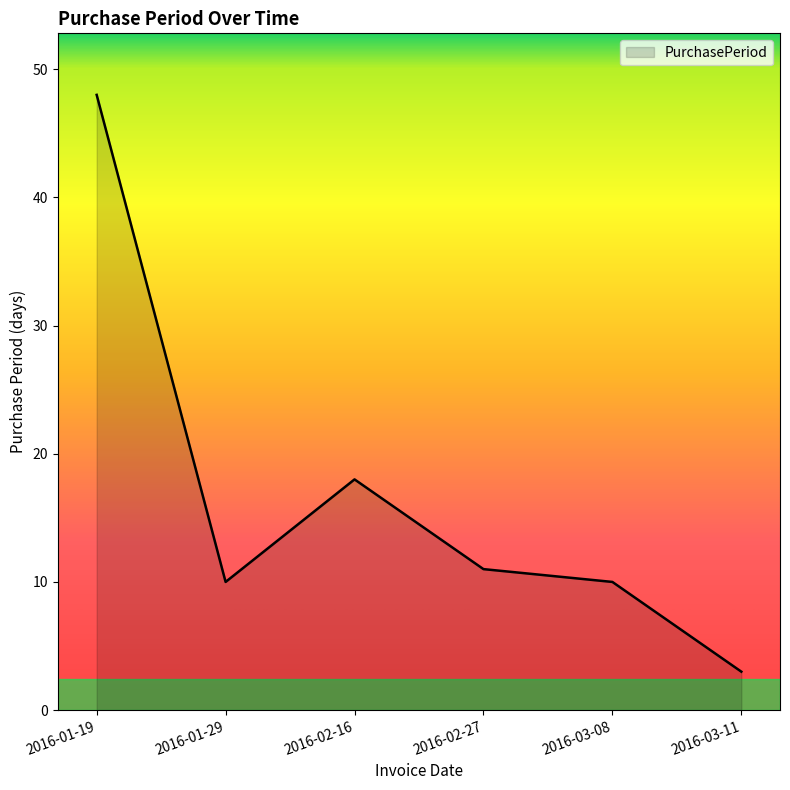

Reading left to right, extract all data points from this chart.

2016-01-19=48	2016-01-29=10	2016-02-16=18	2016-02-27=11	2016-03-08=10	2016-03-11=3